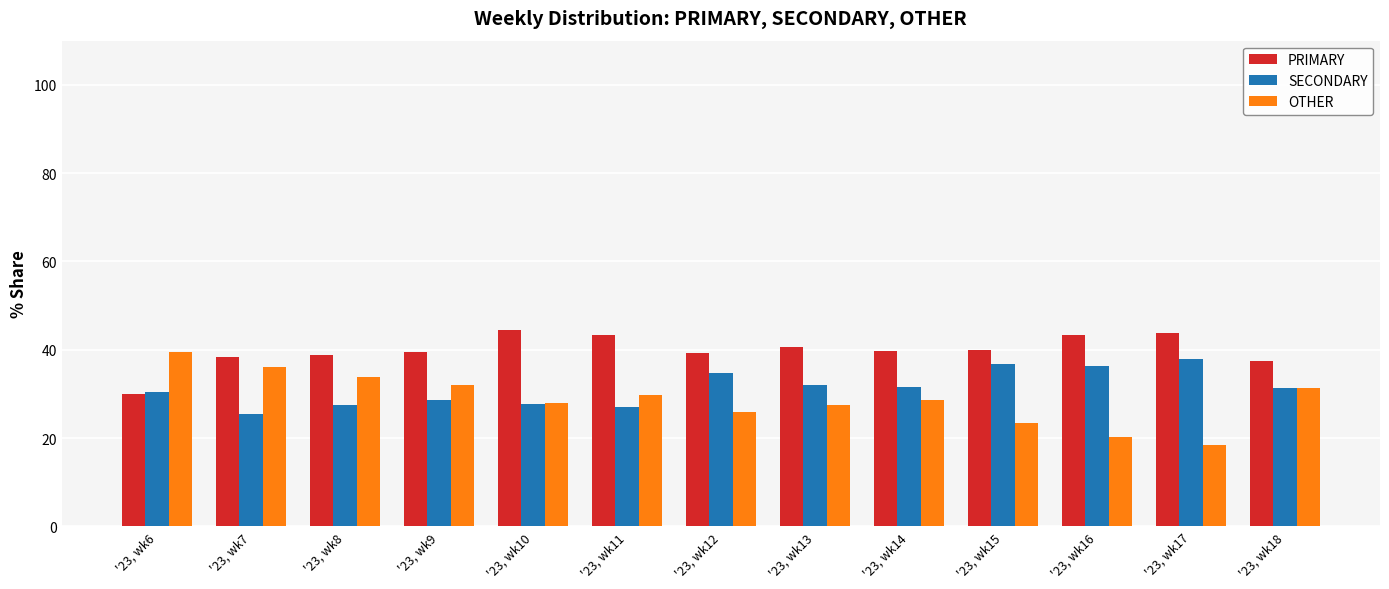

What is the approximate value of PRIMARY at '23, wk7?

38.5